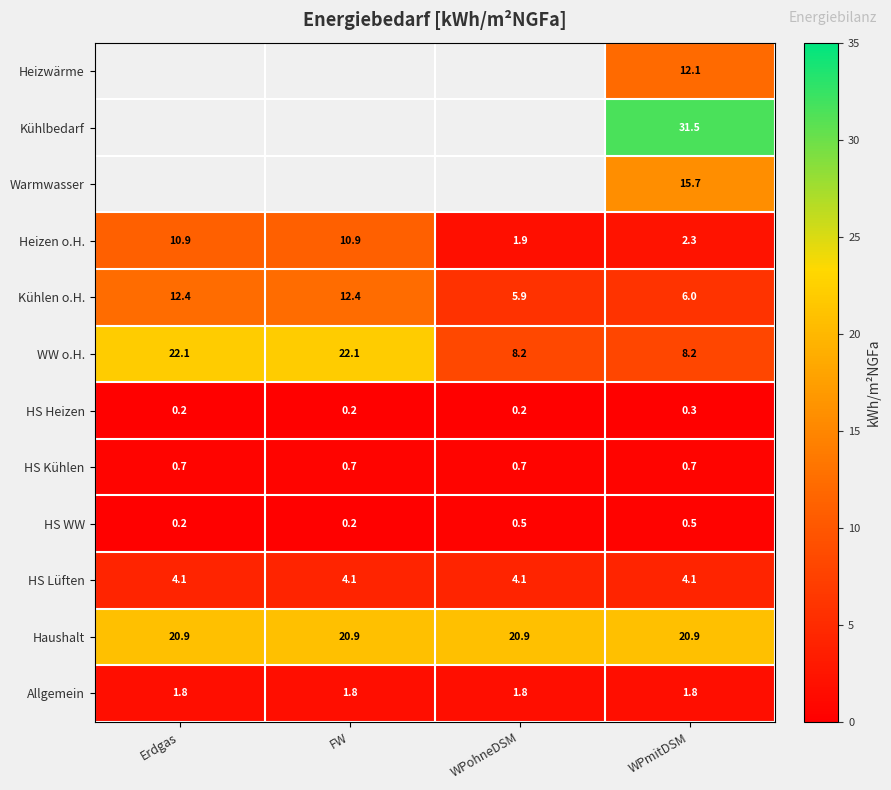

What is the minimum value shown in the chart?

0.2